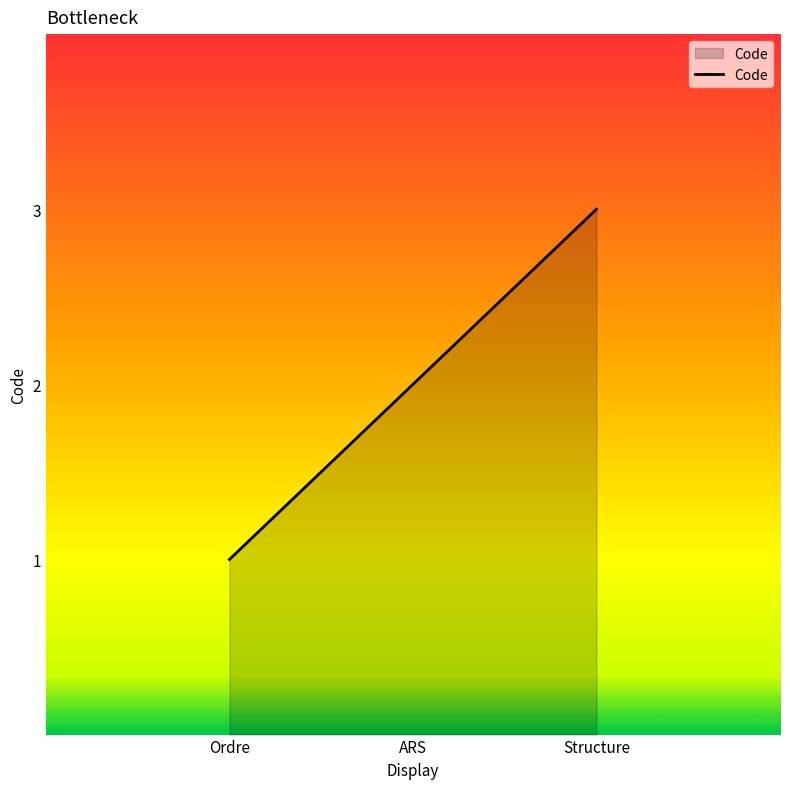

Reading left to right, extract all data points from this chart.

1	2	3